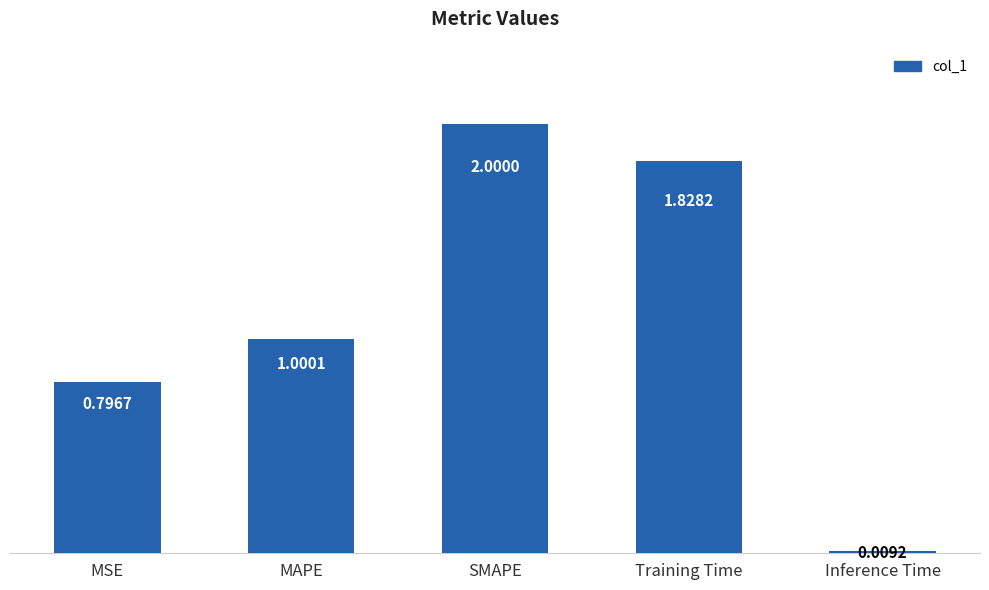

Where is the data nearest to the value 1?

MAPE